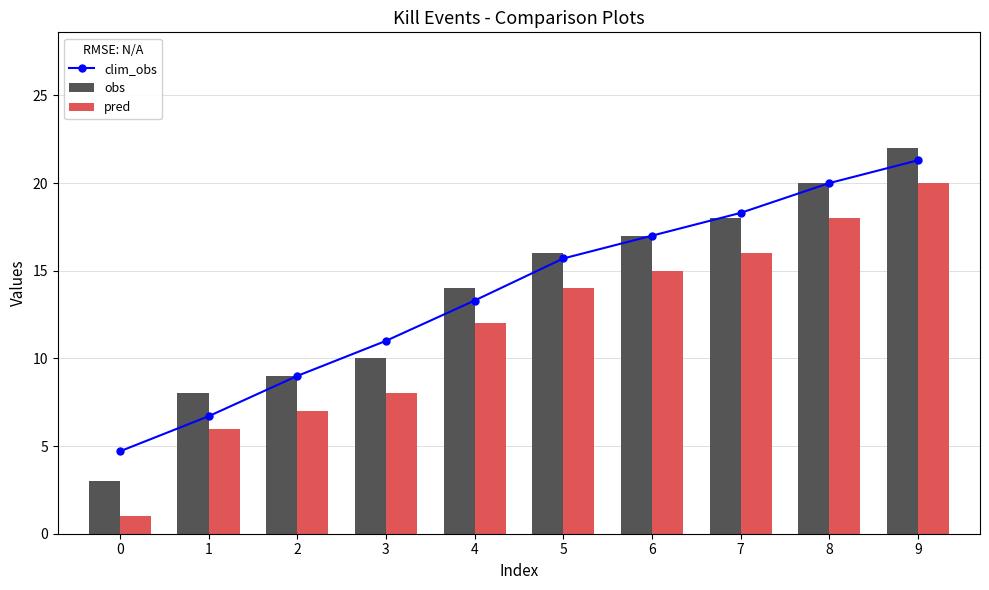

Rank the series by their maximum value, from lowest to highest.

pred, clim_obs, obs